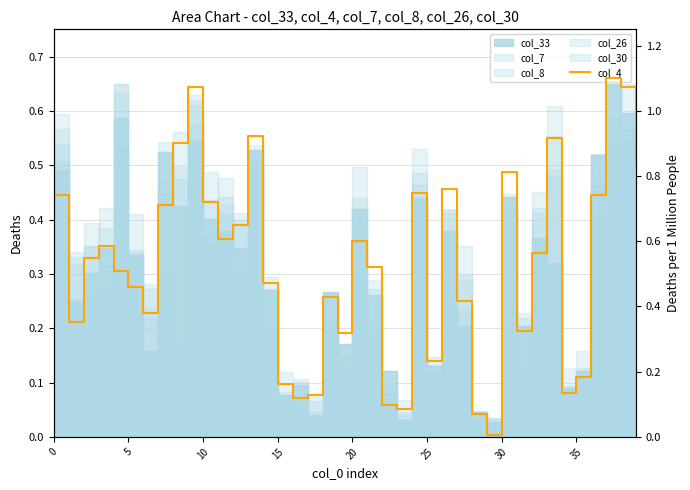

What is the difference between the second highest and minimum values?

1.1